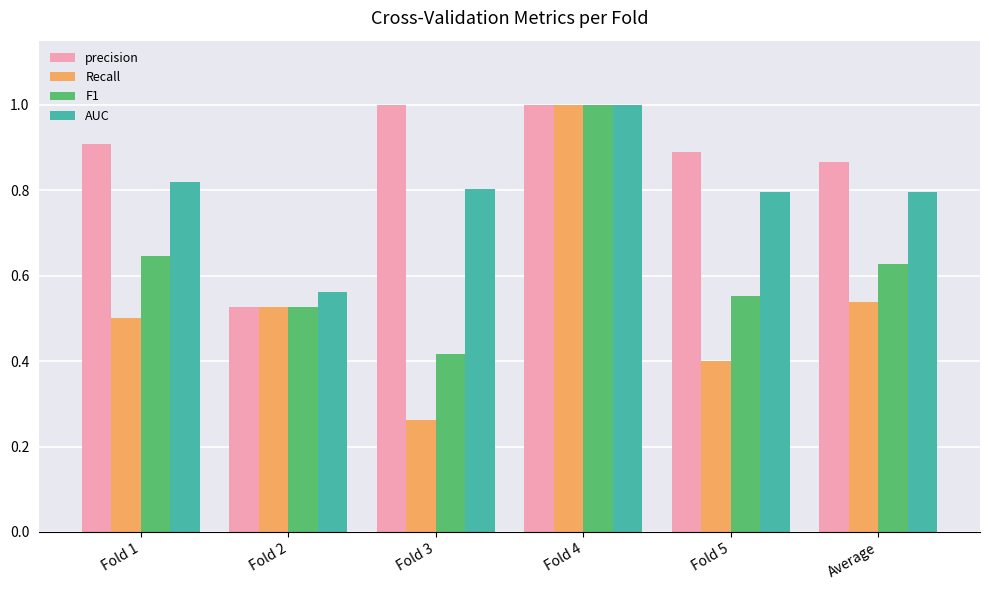

Read the precision value at Fold 3.

1.0